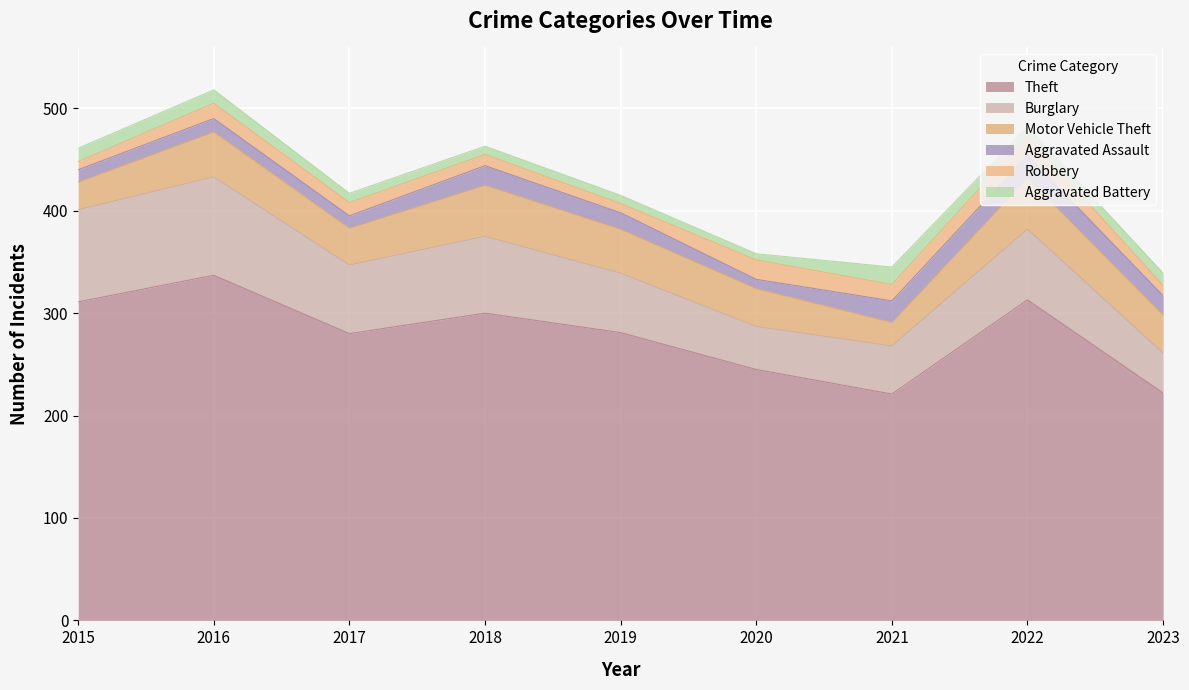

The value of Motor Vehicle Theft at 2018 is 50. True or false?

True